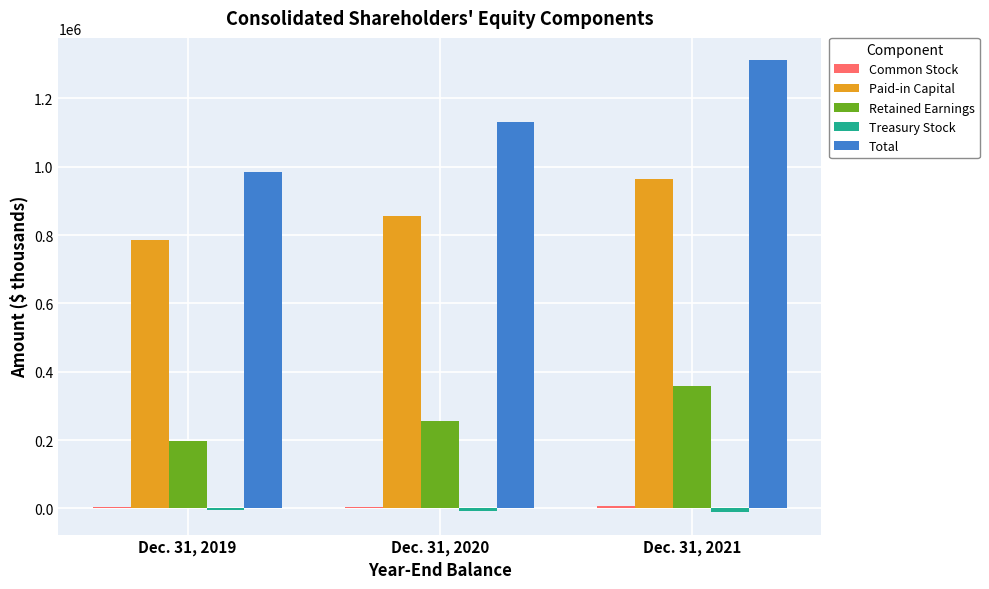

Read the Paid-in Capital value at Dec. 31, 2020.

856092